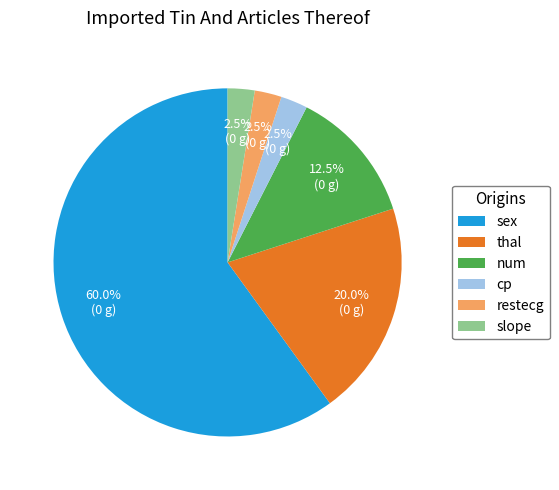

Does any single category account for the majority?

Yes